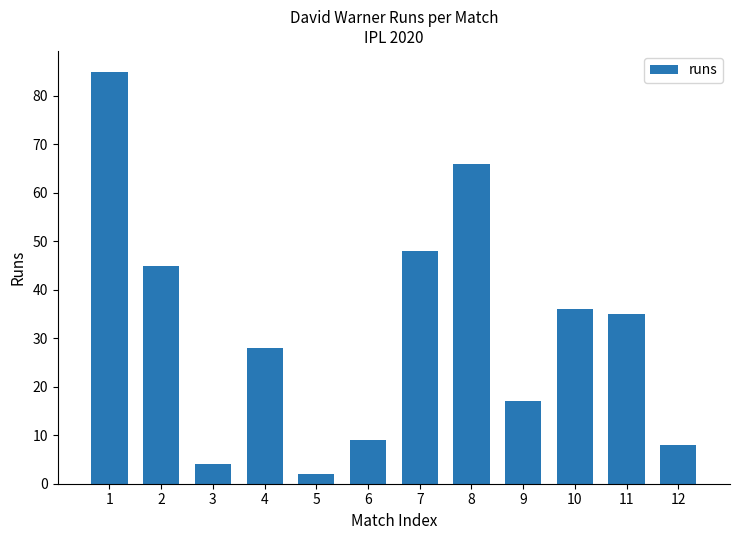

What is the sum of all values?

383